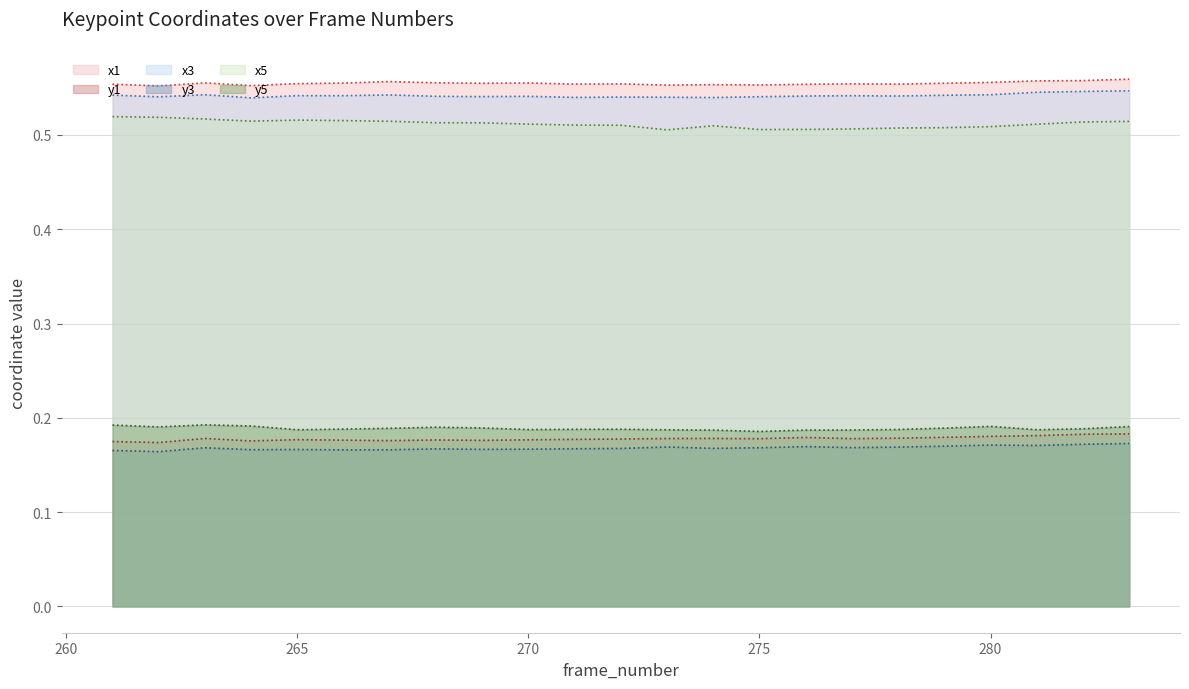

In y1, how many points are lower than both neighbors (excluding endpoints)?

6